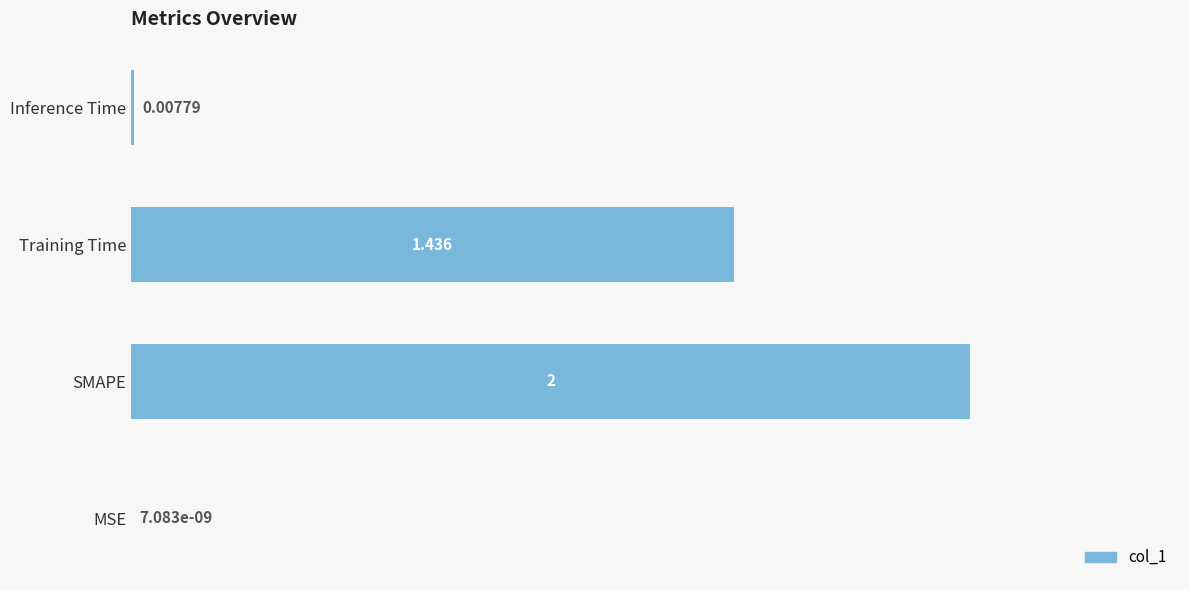

At which label is the value closest to 1?

Training Time